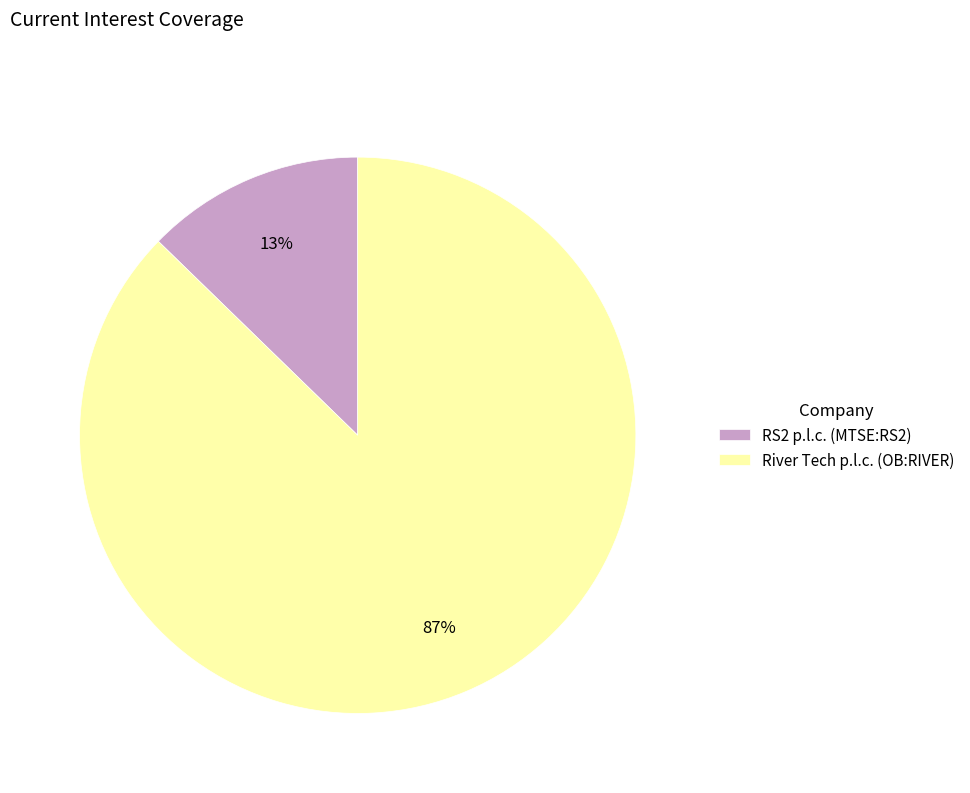

Do RS2 p.l.c. (MTSE:RS2) and River Tech p.l.c. (OB:RIVER) together represent more than half of the pie?

Yes